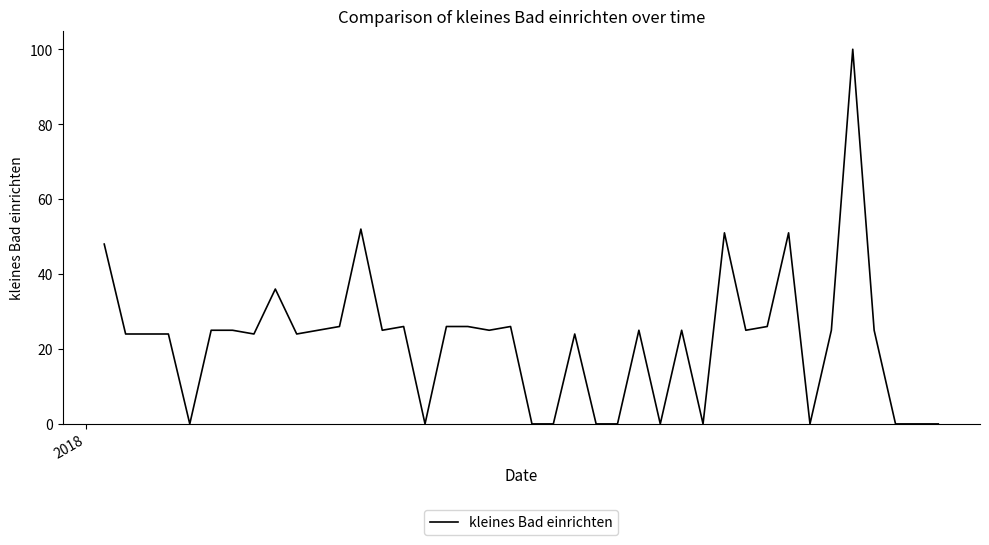

What is the maximum value shown in the chart?

100